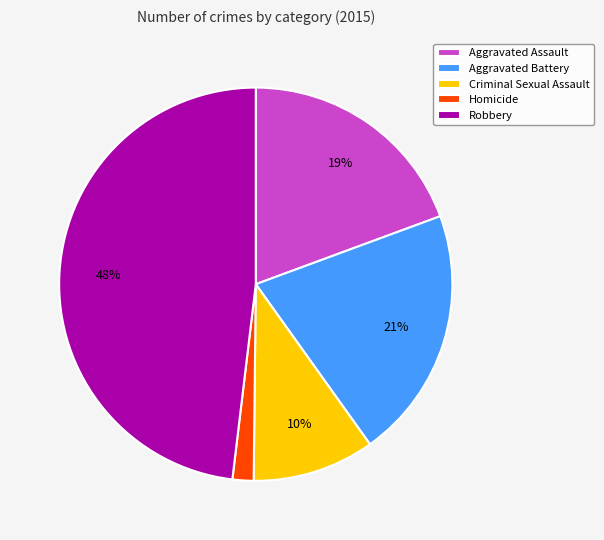

How many slices are in this pie chart?

5